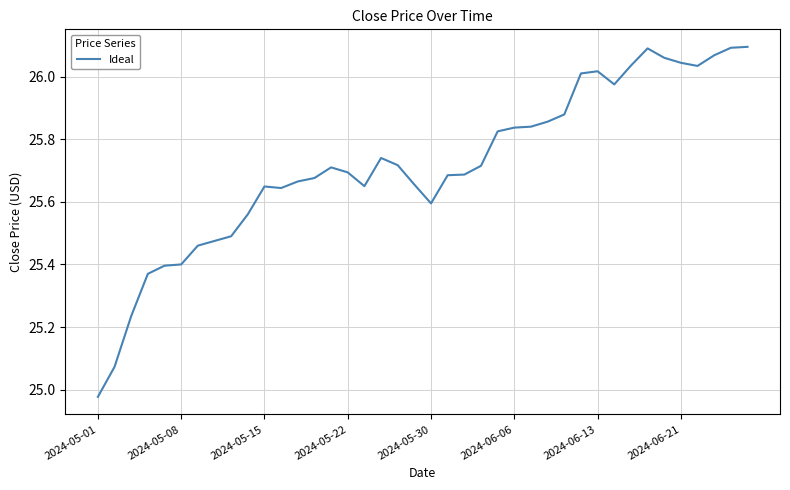

What is the difference between the maximum and minimum values?

1.1